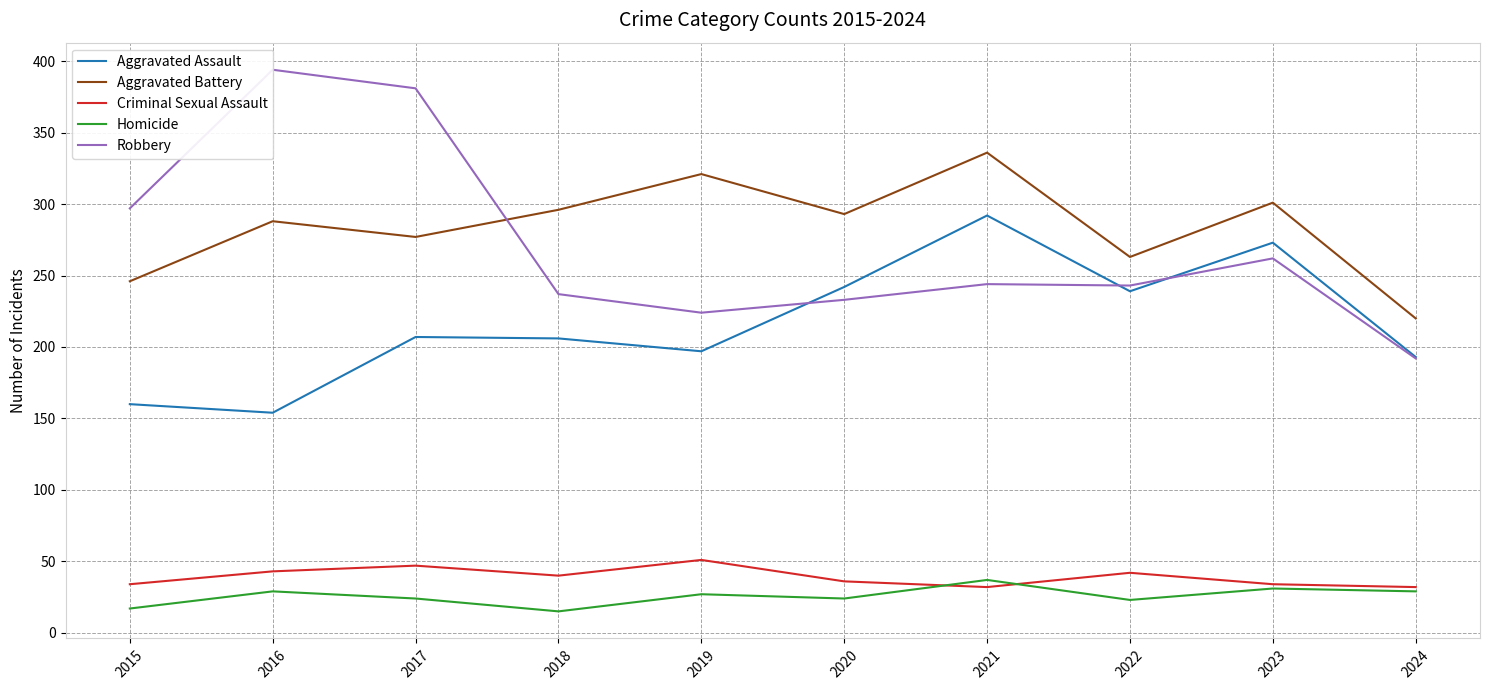

How many interior local valleys does the Robbery series have?

2